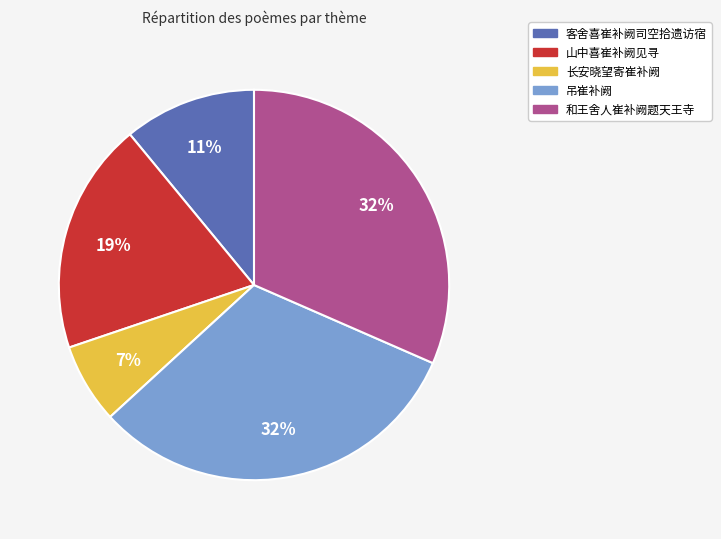

To the nearest percent, what percentage of the pie is 客舍喜崔补阙司空拾遗访宿?

11%